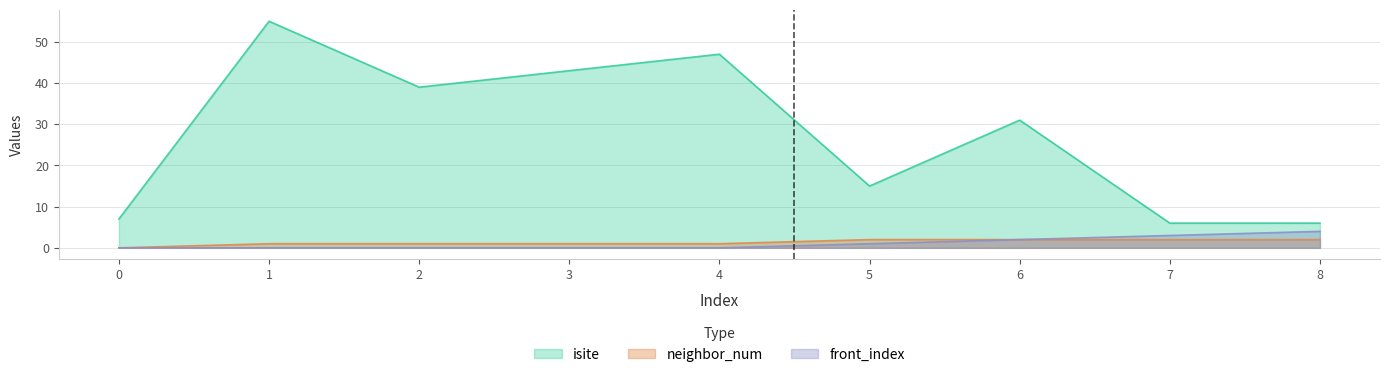

How many data points does each series have?

9